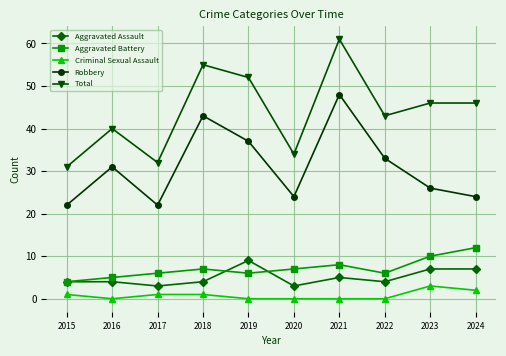

Count the Aggravated Assault values in the range 4 to 7.

7